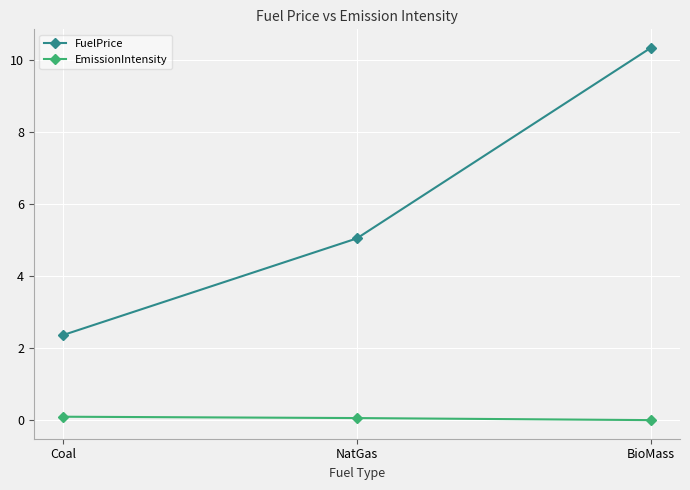

Does the chart display data point markers on the line(s)?

Yes